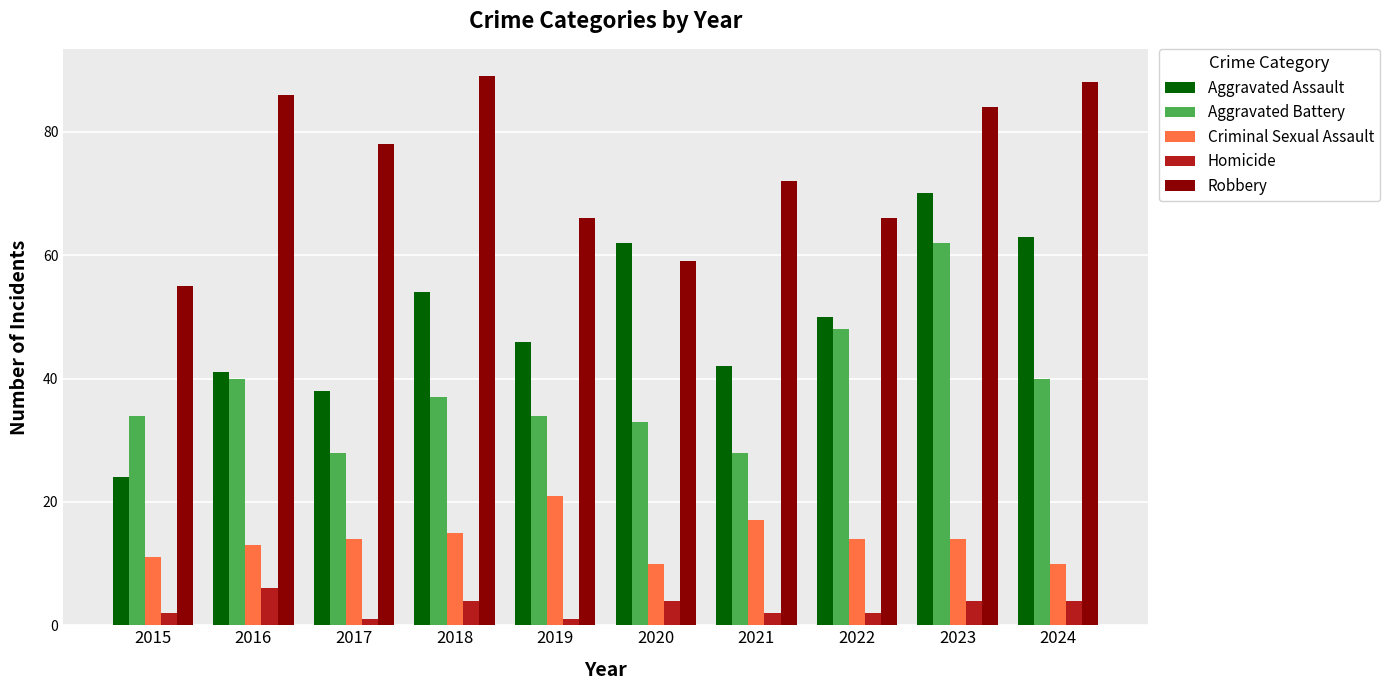

Which series has the largest range (max minus min)?

Aggravated Assault